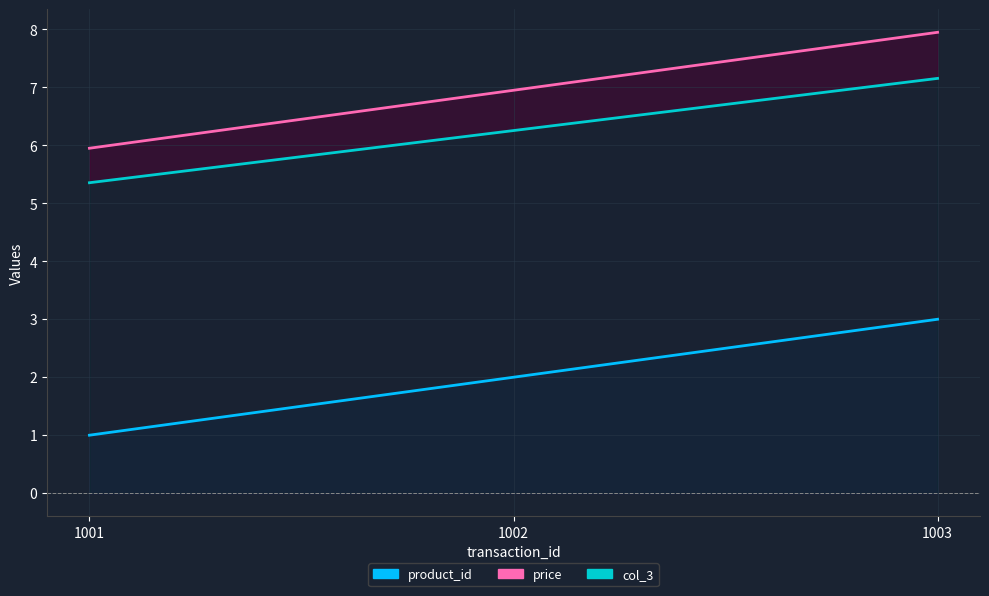

What is the difference between the highest and lowest values at 1001?

5.0